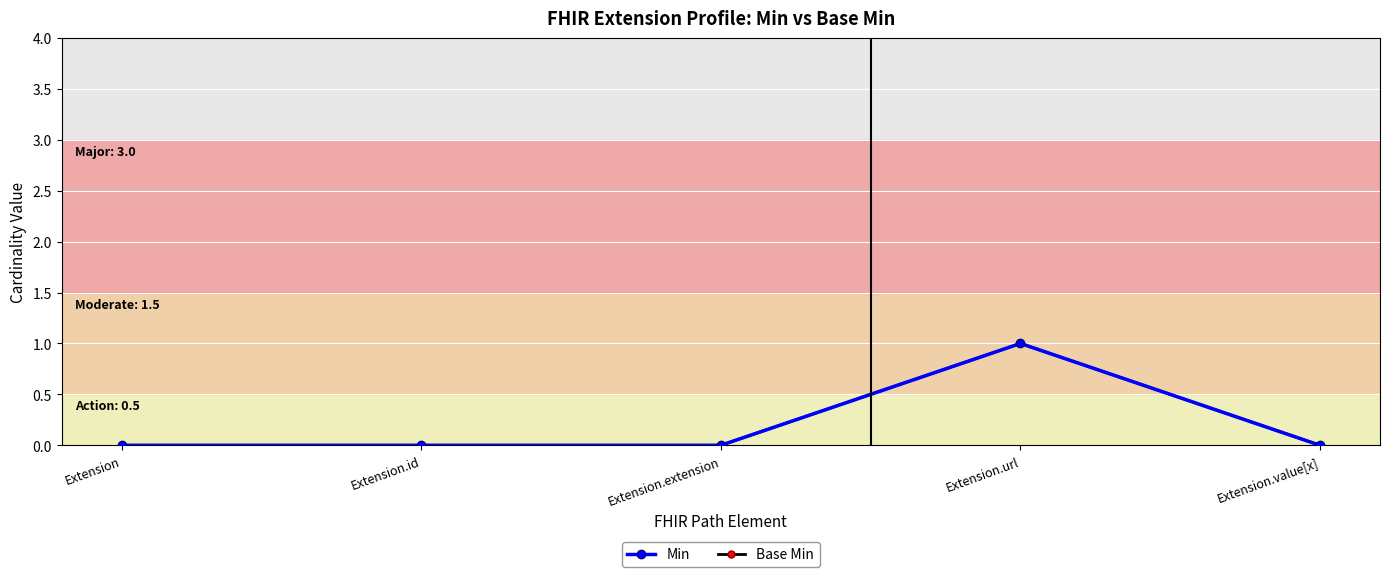

Which category has the highest value in the Min series?

Extension.url